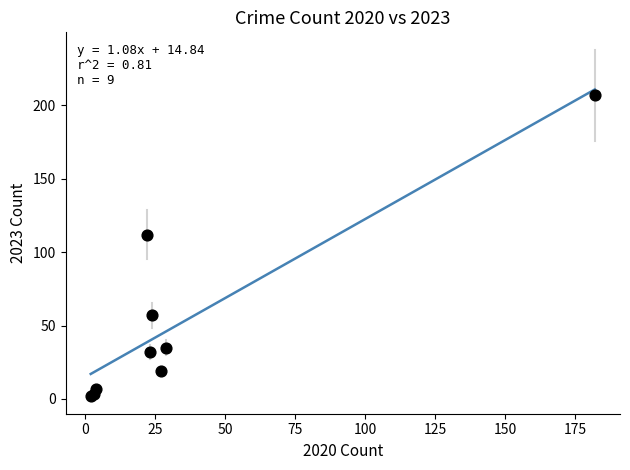

What Y value in the scatter plot is closest to 104?

112